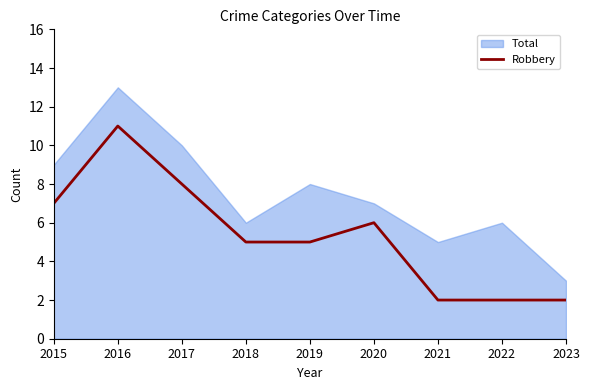

List the labels in order of value, smallest first.

2021, 2022, 2023, 2018, 2019, 2020, 2015, 2017, 2016